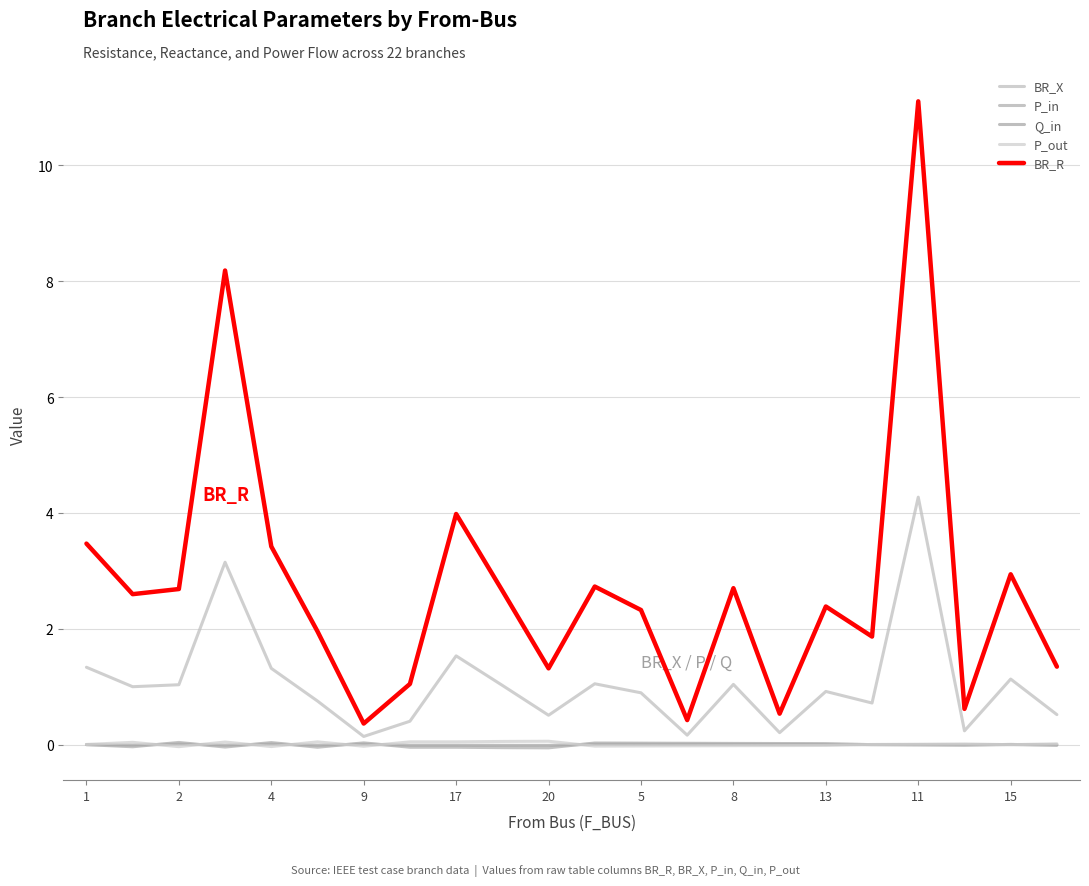

What are all the series names shown in the legend?

BR_X, P_in, Q_in, P_out, BR_R